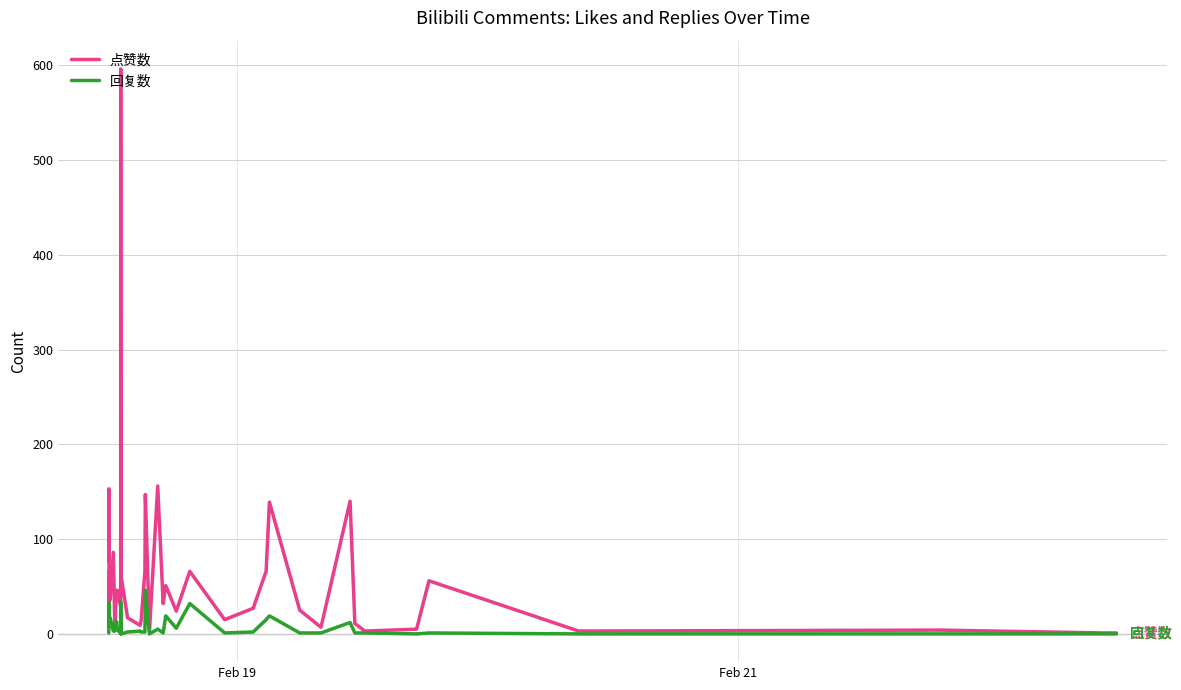

What is the maximum value shown in the chart?

596